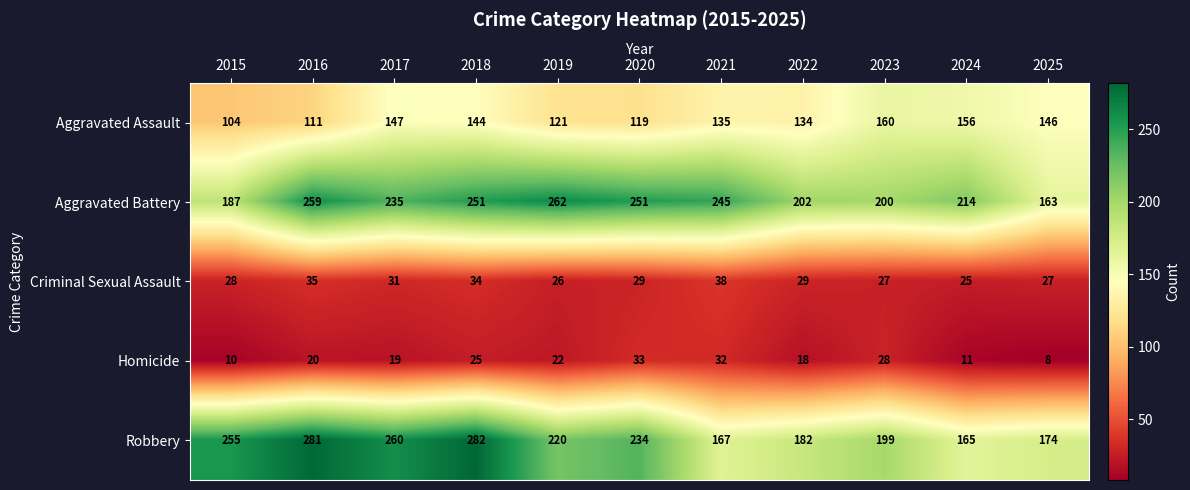

What is the approximate value of Criminal Sexual Assault at 2015, to the nearest 10?

30